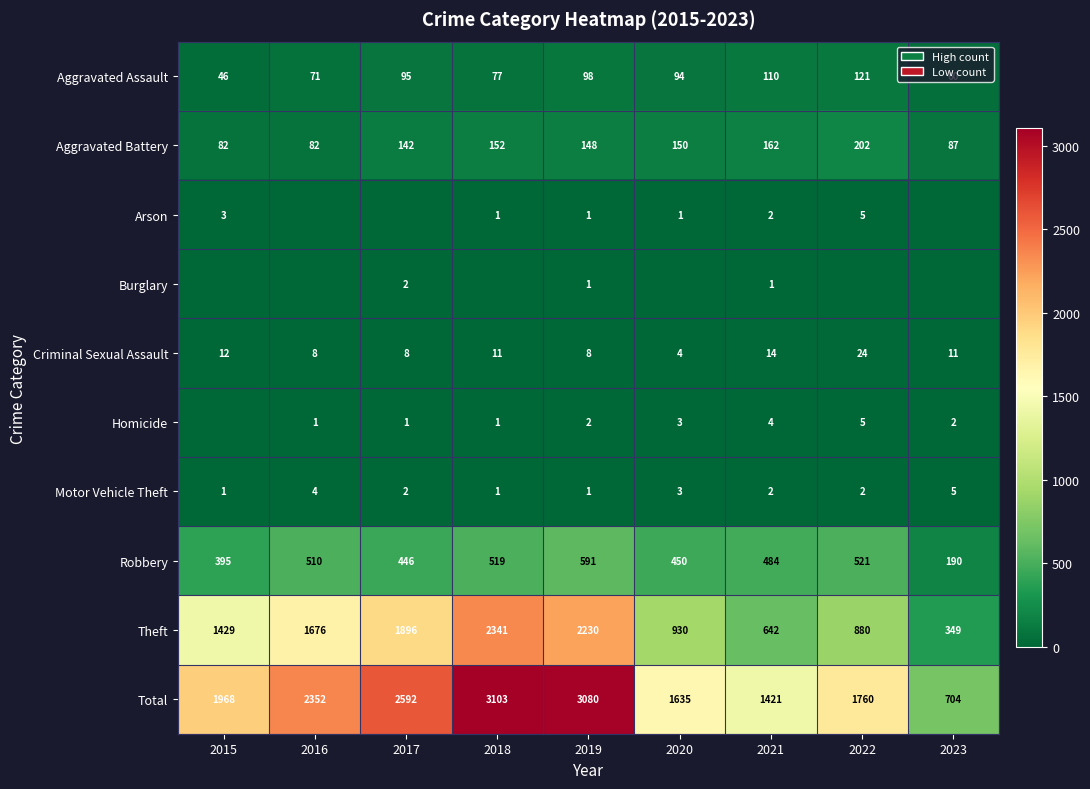

What is the sum of the Total values at 2022 and 2021?

3181